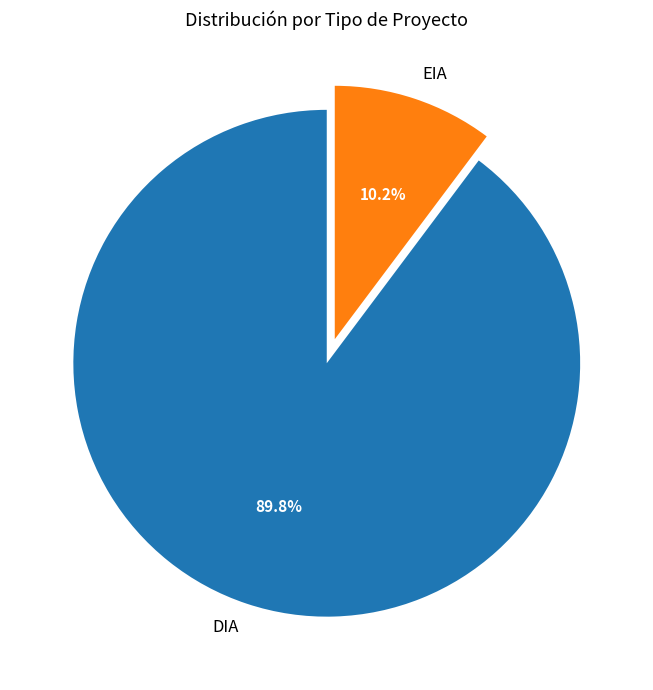

Rank the categories by value from lowest to highest.

EIA, DIA